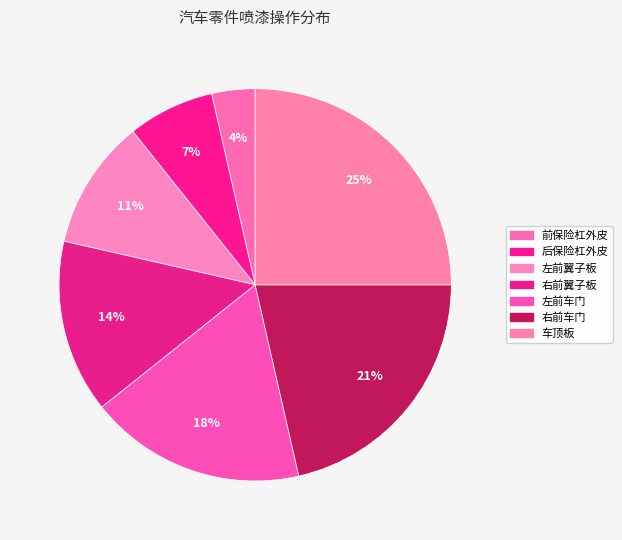

Which slice is the largest?

车顶板